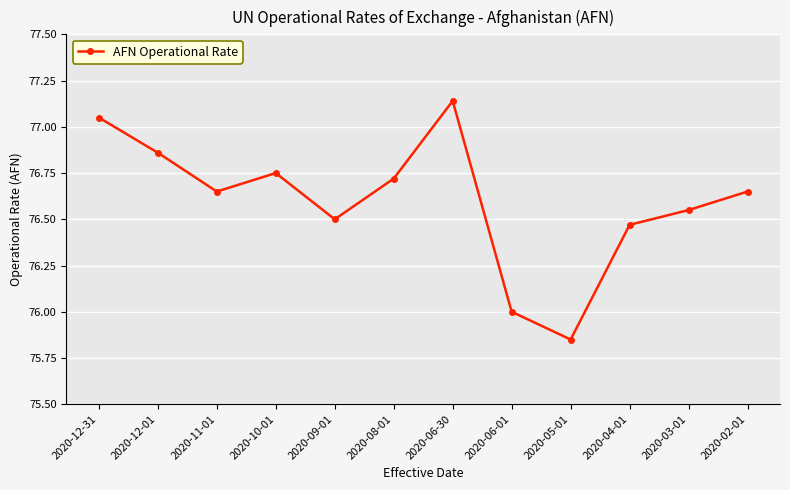

Is this an area chart (filled region under the line)?

No